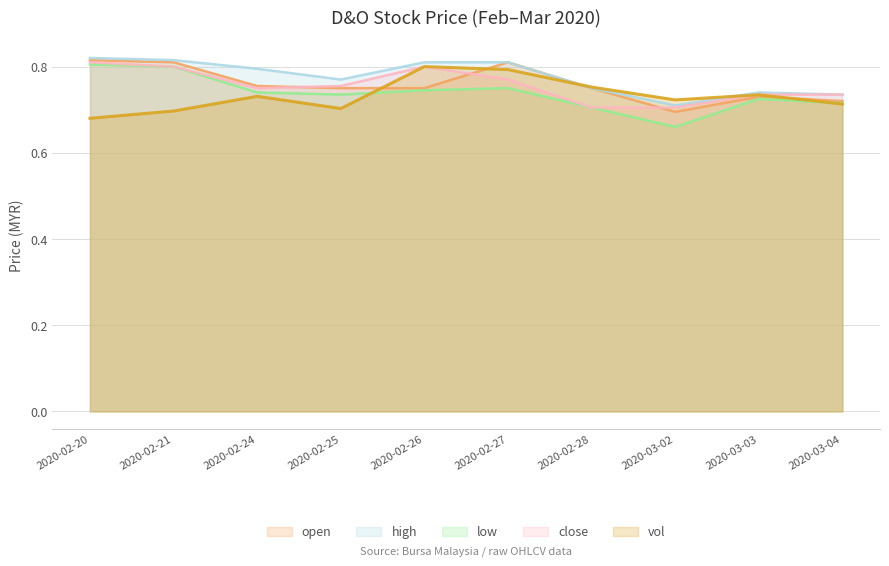

How many lines are shown in the chart?

5